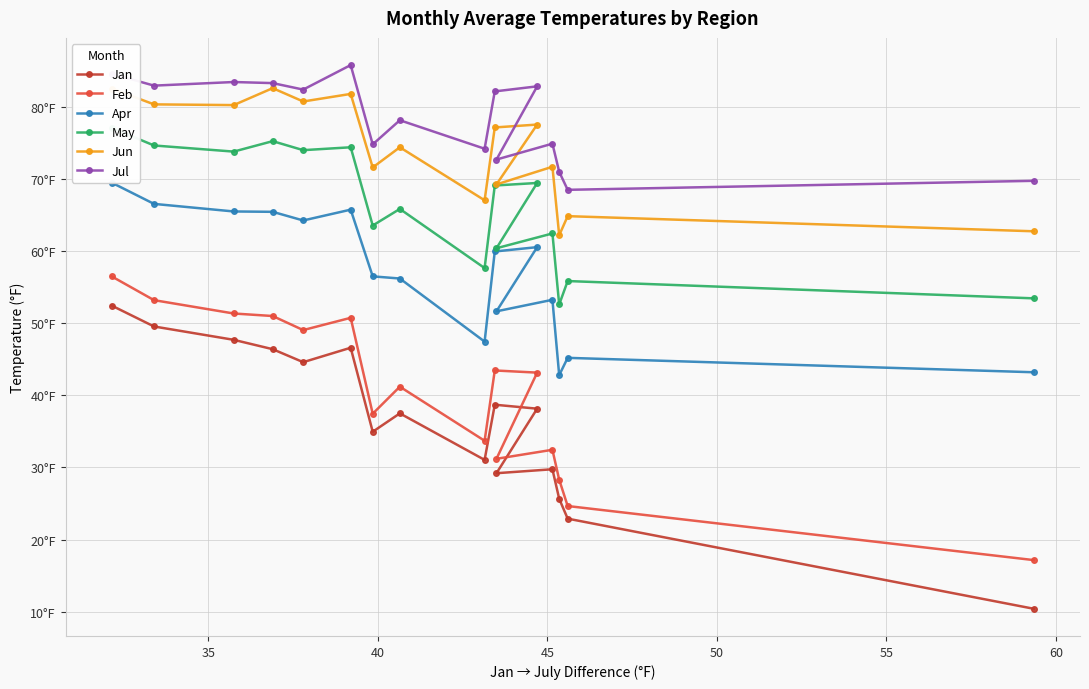

The value of Feb at 10 is 21.1. True or false?

False